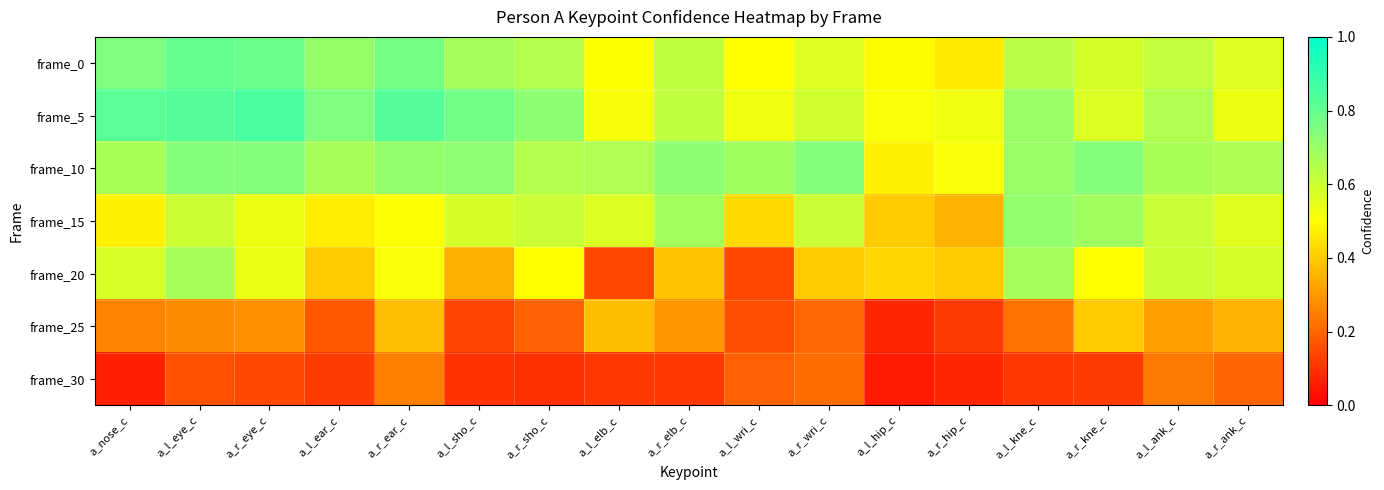

Which series has the largest range (max minus min)?

frame_20